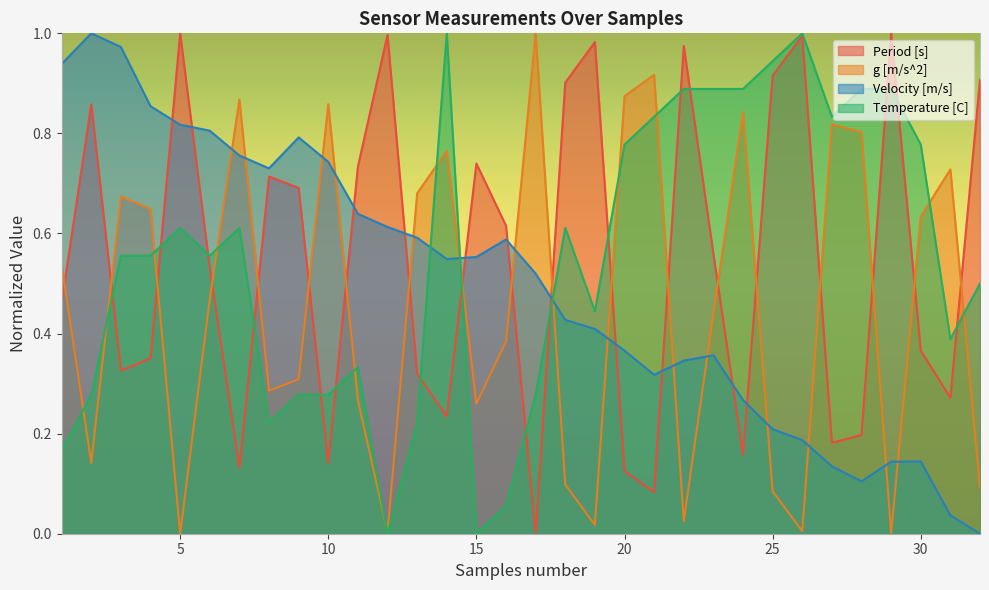

Does the chart have visible grid lines?

No